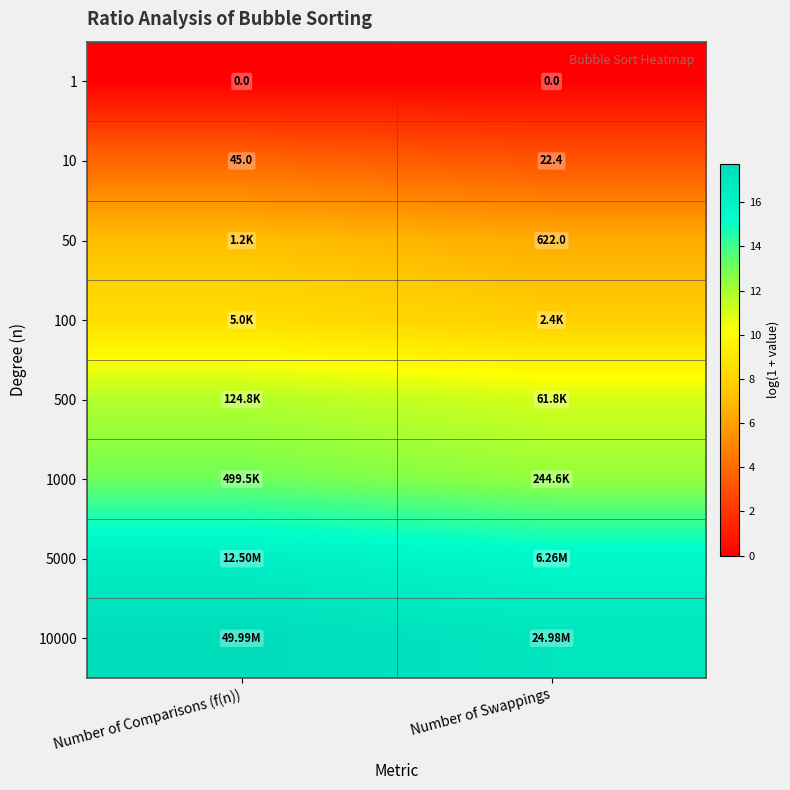

Rank the categories by 10 value from lowest to highest.

Number of Swappings, Number of Comparisons (f(n))